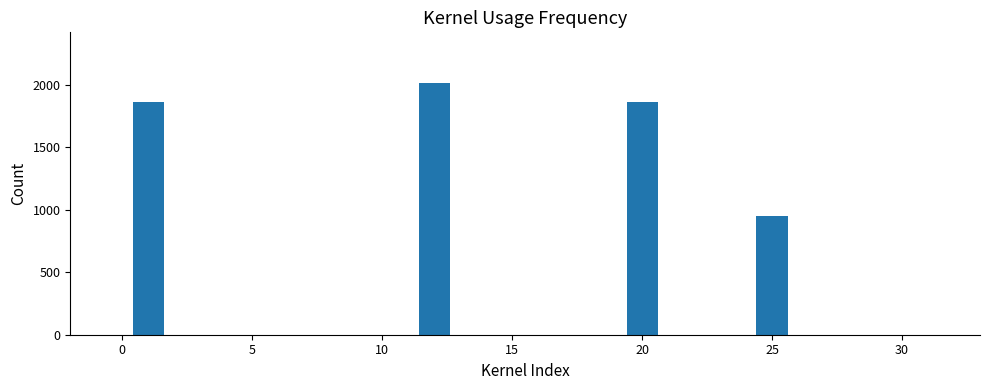

What is the sum of all values?

6689